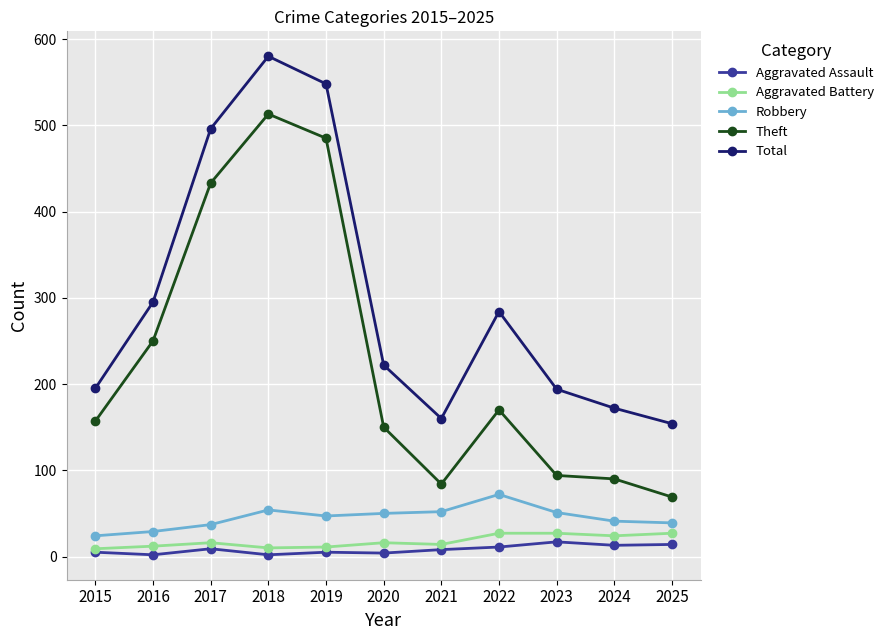

Is it true that Aggravated Battery equals 16 at 2017?

True